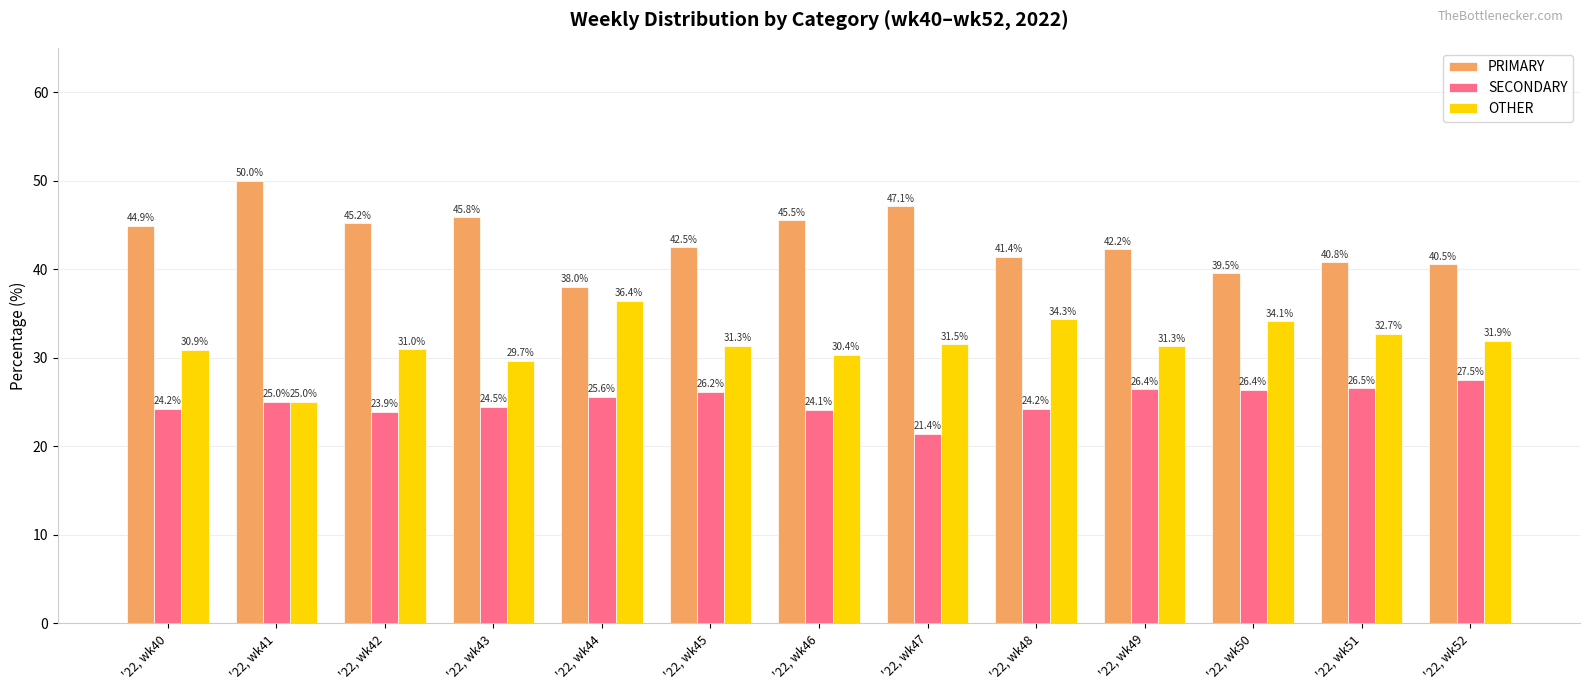

List the series in order of their overall mean, highest first.

PRIMARY, OTHER, SECONDARY